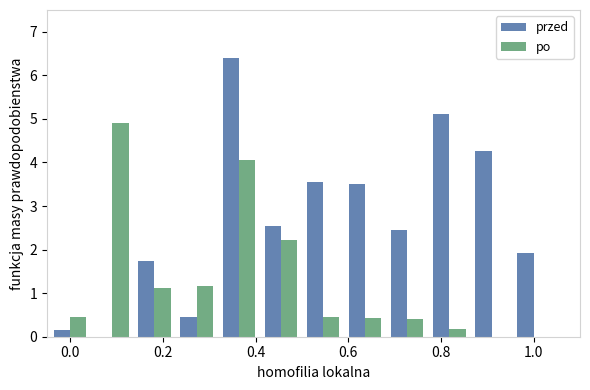

Which series has the widest spread of values?

przed